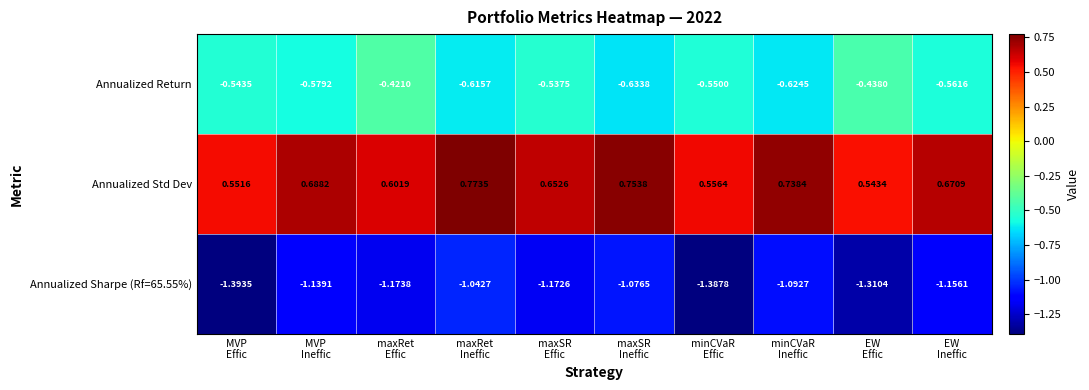

How many distinct data groups are displayed?

3